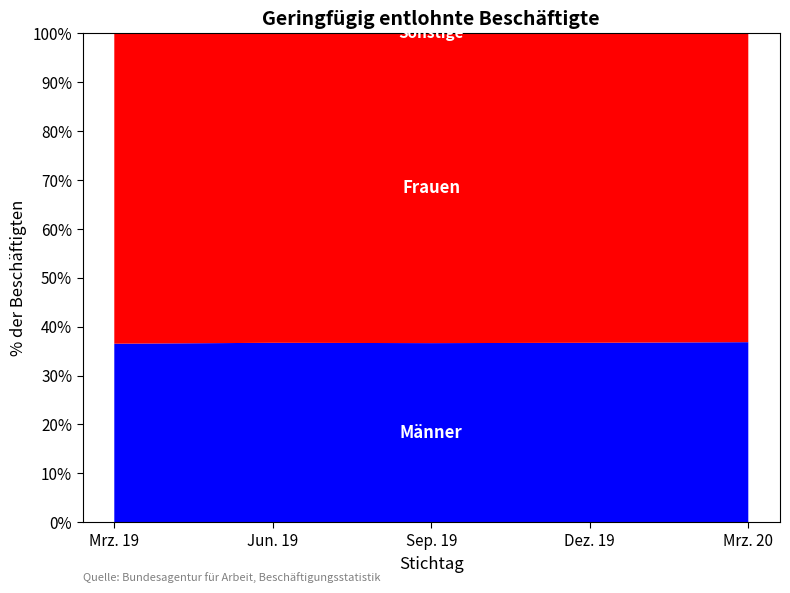

What is the total value across all series at Mrz. 19?

100.0